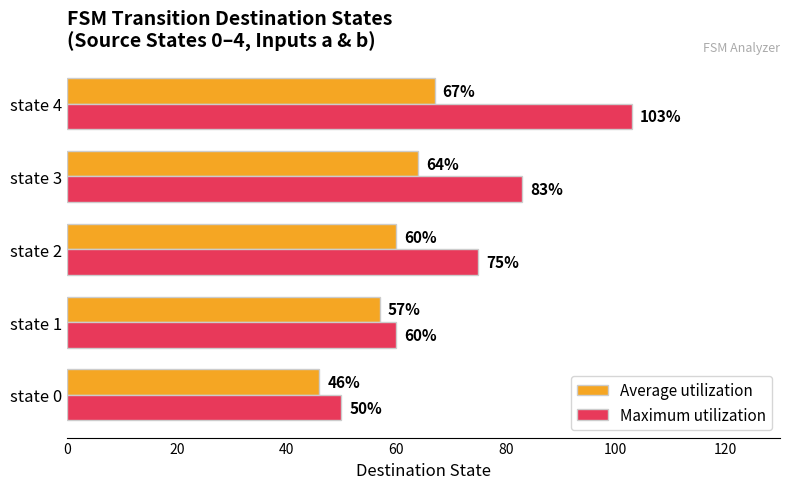

What is the maximum value for Average utilization?

67